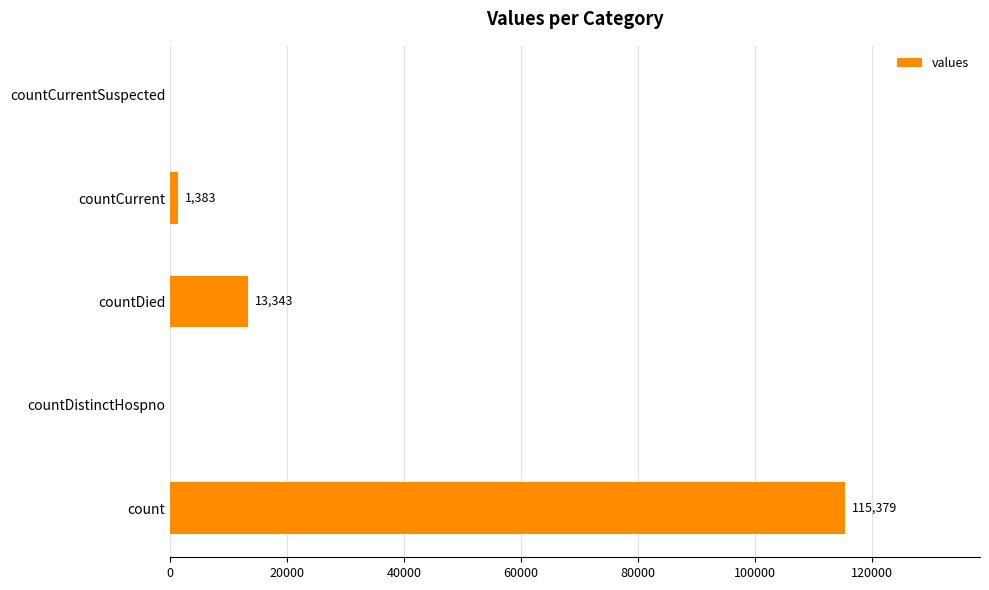

At which label is the value closest to 57689?

countDied